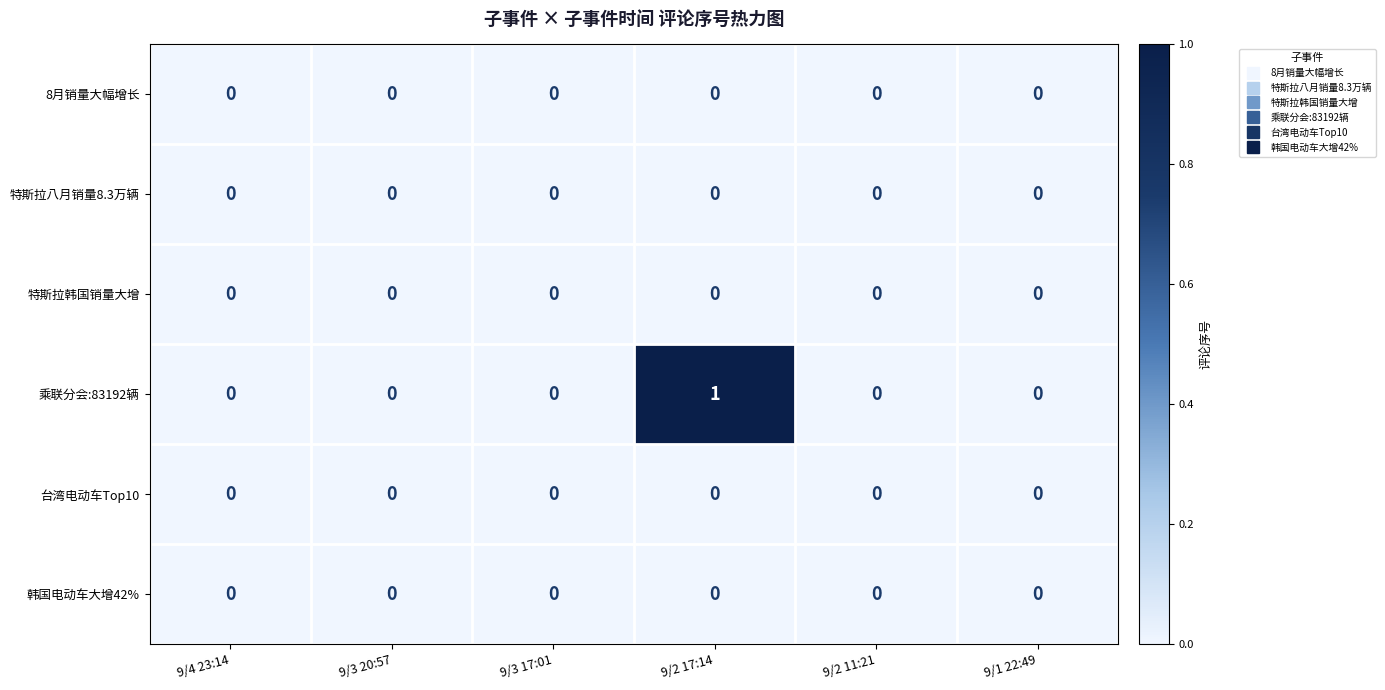

True or false: 韩国电动车大增42% has a value of 0 at 9/3 20:57.

True